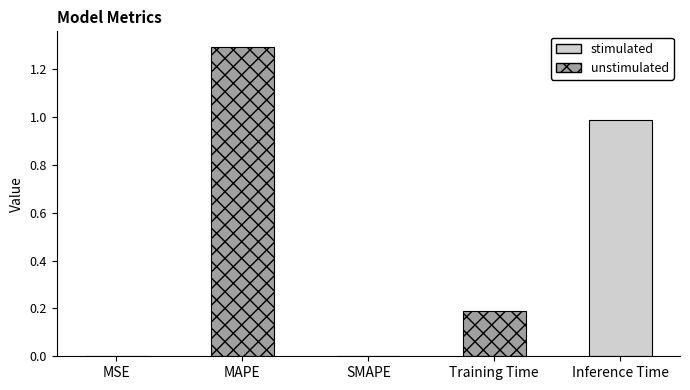

How many categories are shown in the chart?

5